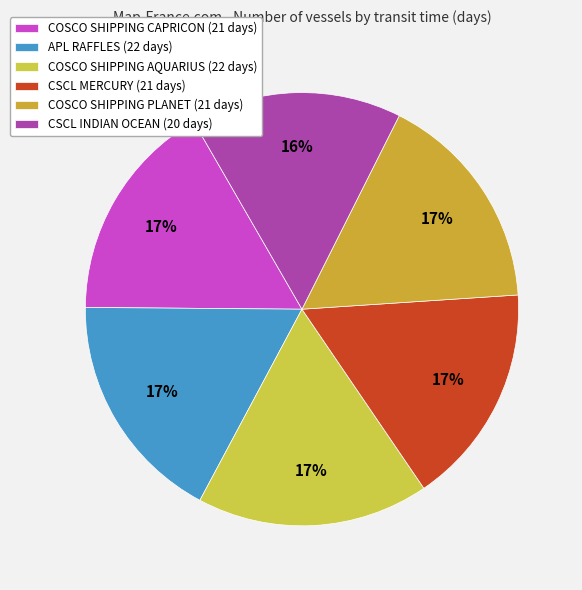

Is COSCO SHIPPING AQUARIUS the majority of the pie?

No